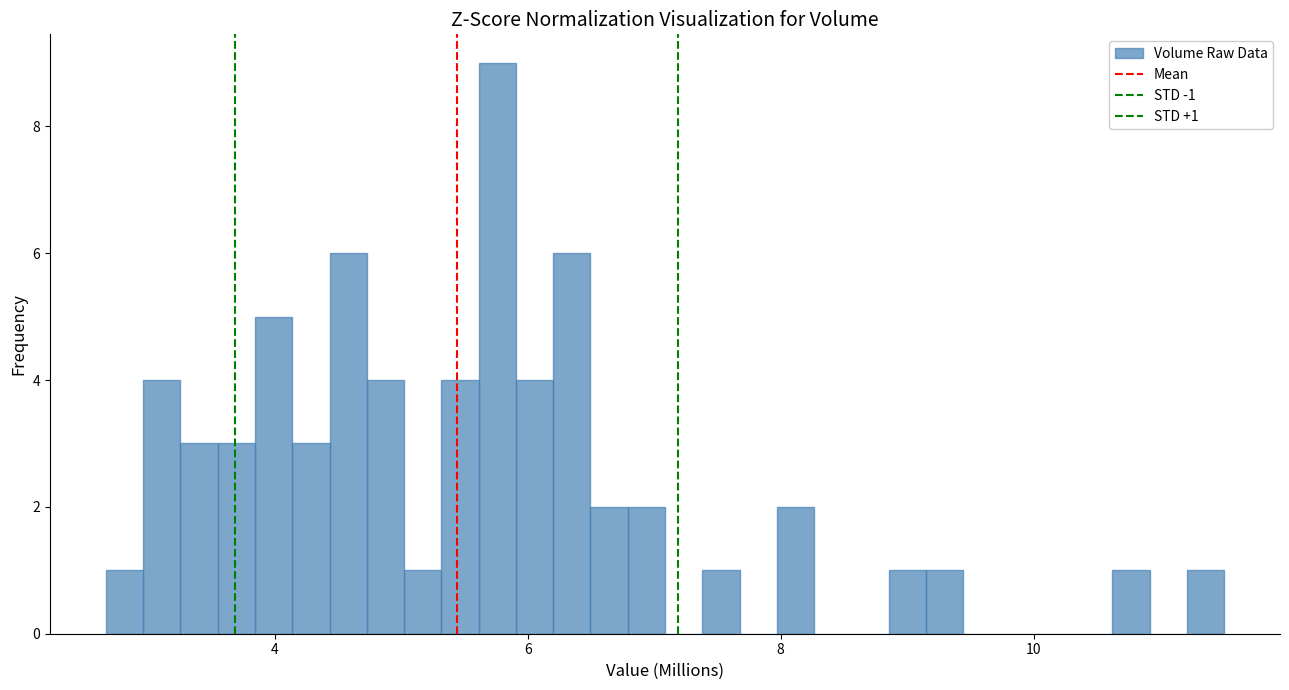

Read against the x-axis, roughly where is the centre of the tallest bar?

5.8